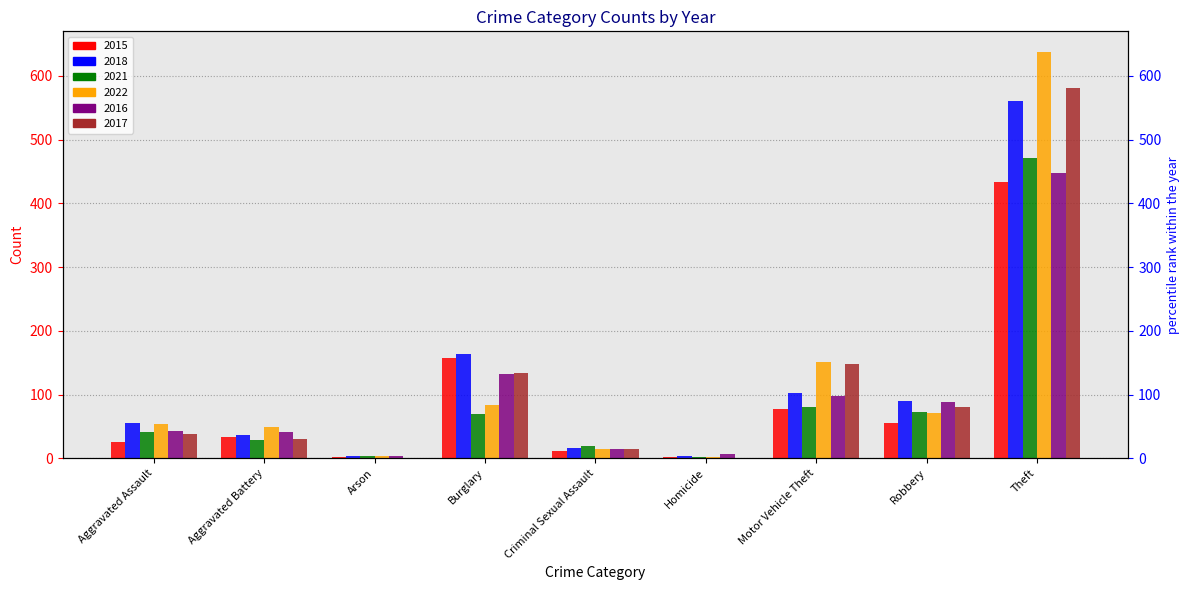

Reading left to right, what are all the values shown in this chart?

2015: 25	34	2	158	11	2	77	55	433
2018: 55	37	4	163	16	4	102	90	561
2021: 42	28	4	69	19	2	80	72	471
2022: 53	49	3	84	14	2	151	71	638
2016: 43	42	3	132	14	6	97	89	447
2017: 38	31	1	134	15	1	148	81	581